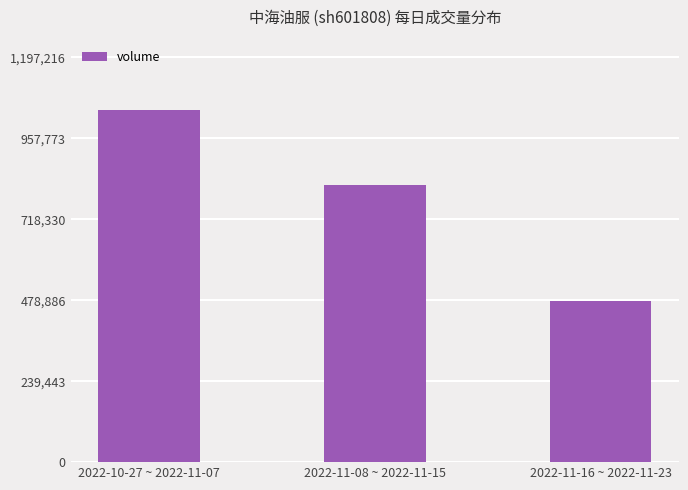

List the labels in order of value, smallest first.

2022-11-16 ~ 2022-11-23, 2022-11-08 ~ 2022-11-15, 2022-10-27 ~ 2022-11-07